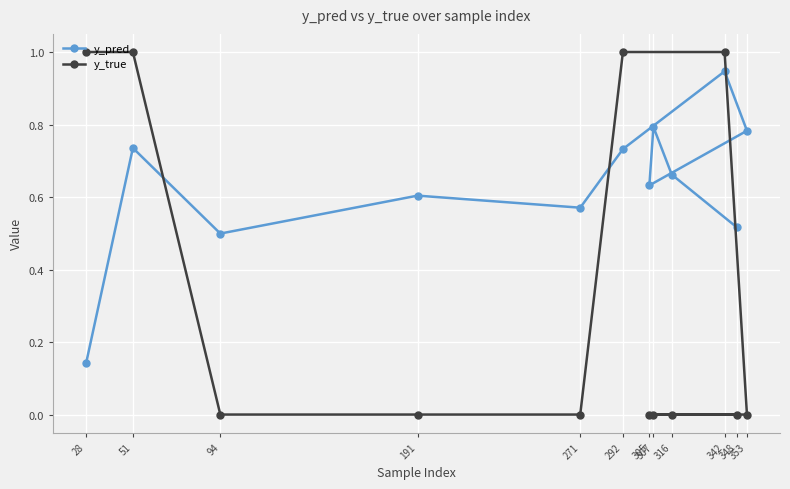

What is the sum of all y_pred values?

7.6